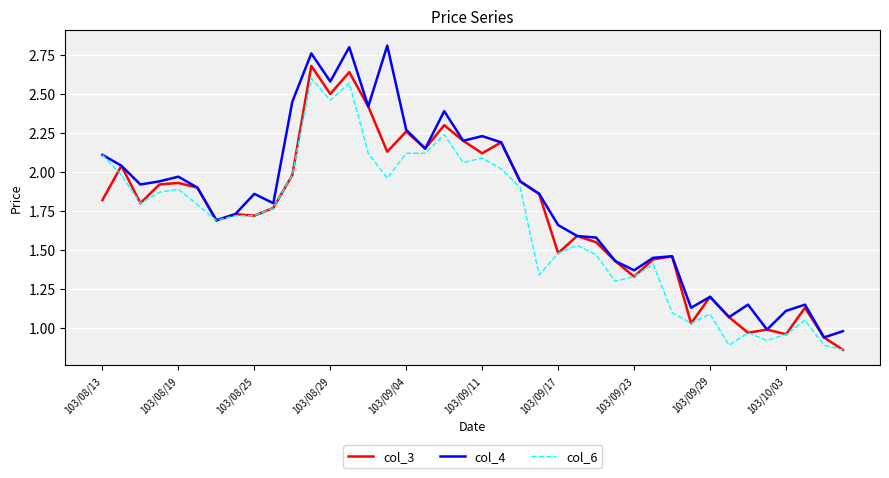

True or false: col_3 and col_4 cross at least once.

False